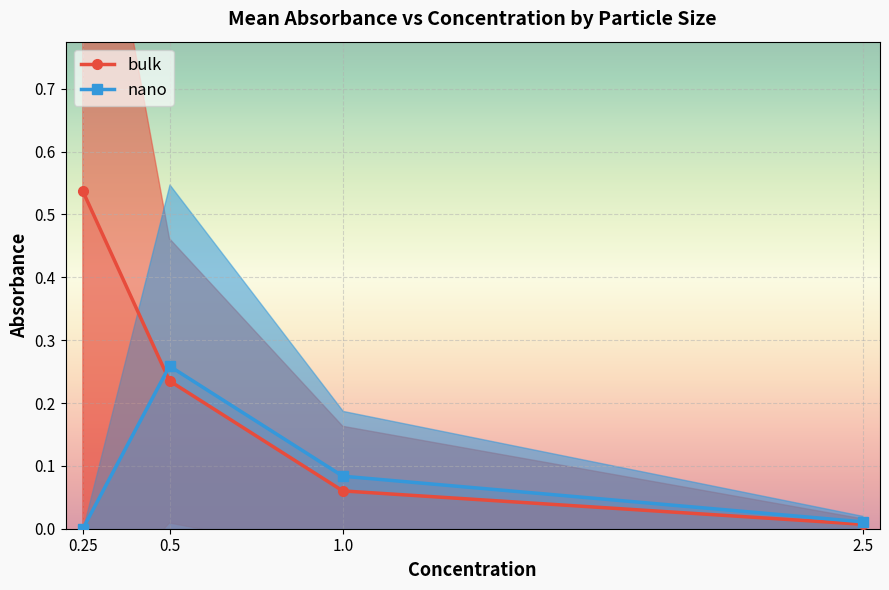

Which category has the highest value in the bulk series?

0.25